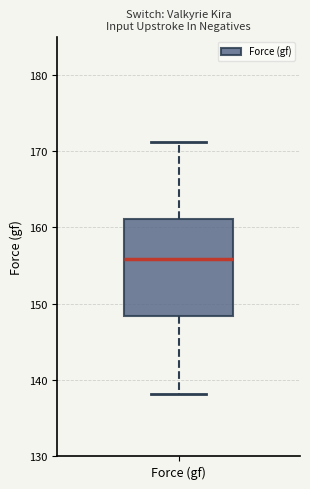

Transcribe this box plot: give where the median line is, the range the box spans, and where the two whiskers end, as read against the y-axis. The values are not printed on the chart, so give them approximately, as read against the axis.

median 156, box 148 to 161, whiskers 138 to 171